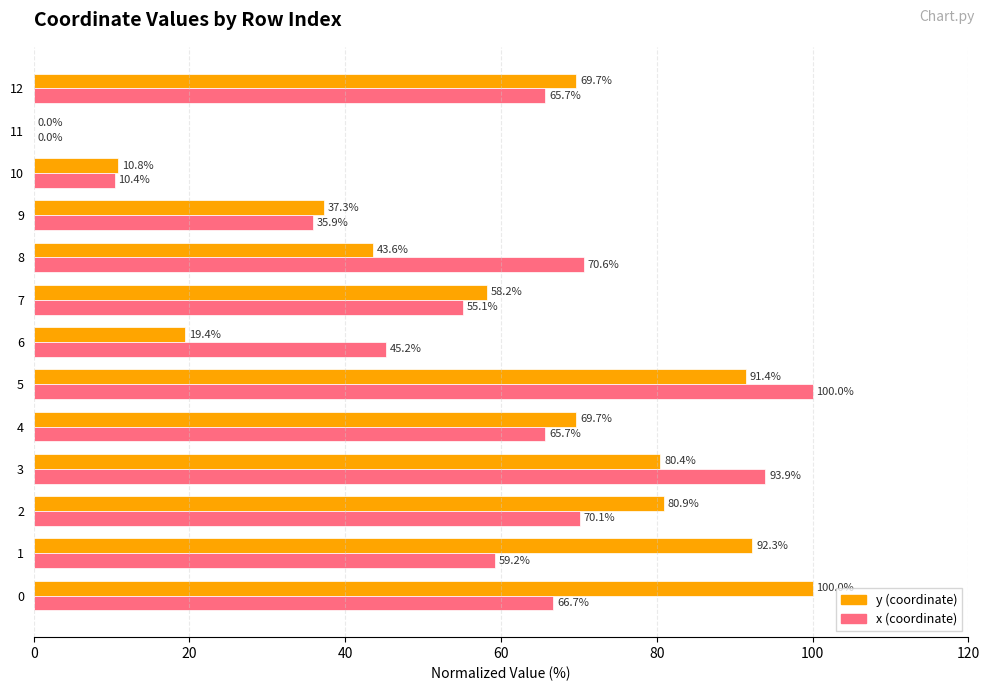

What is the total value across all series at 10?

21.2